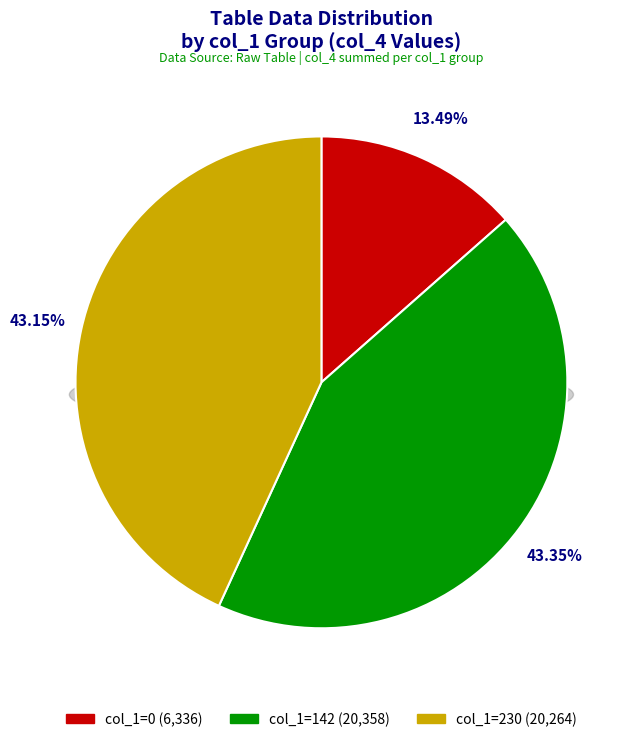

The 142 slice represents 1% of the pie. True or false?

False